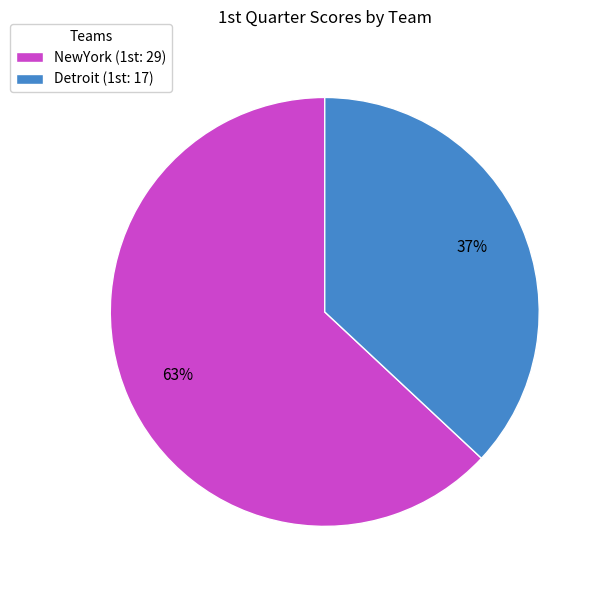

Does any single category account for the majority?

Yes